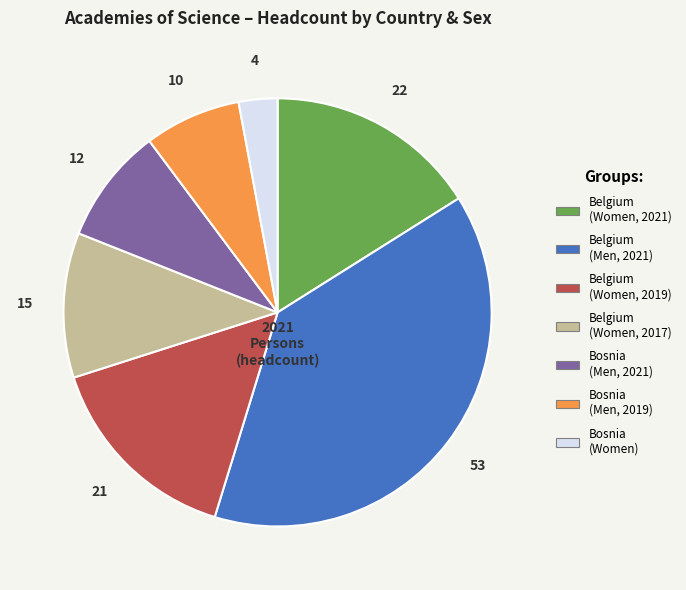

Is there a majority slice in this chart?

No